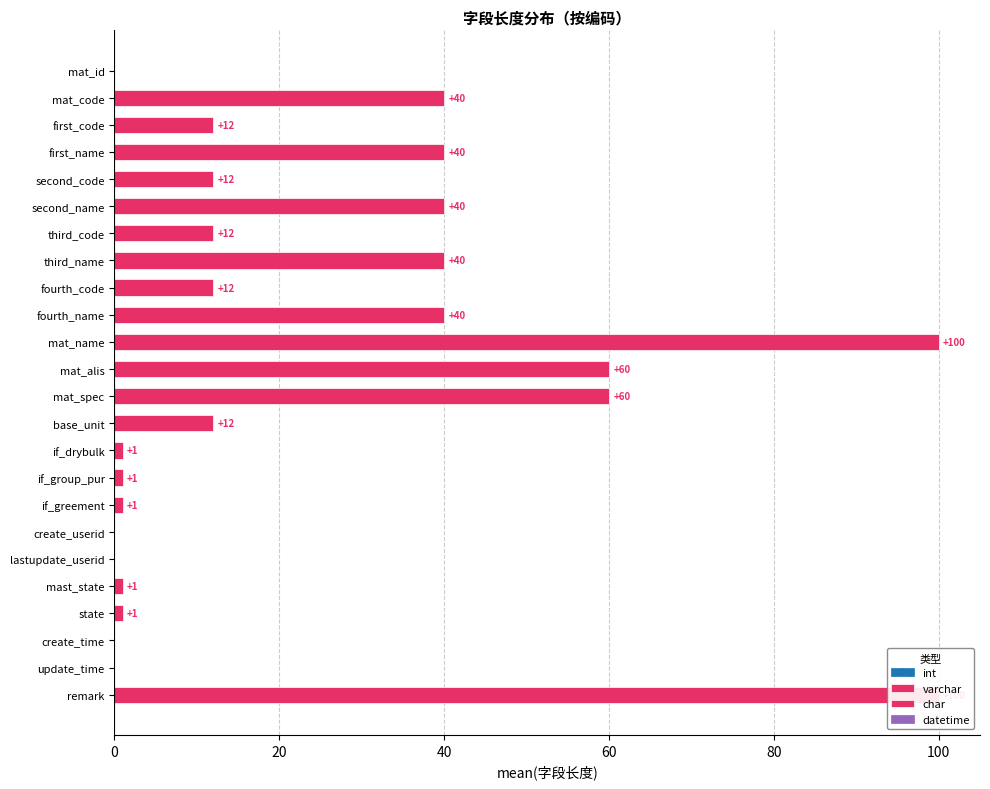

How many values are below 12?

10